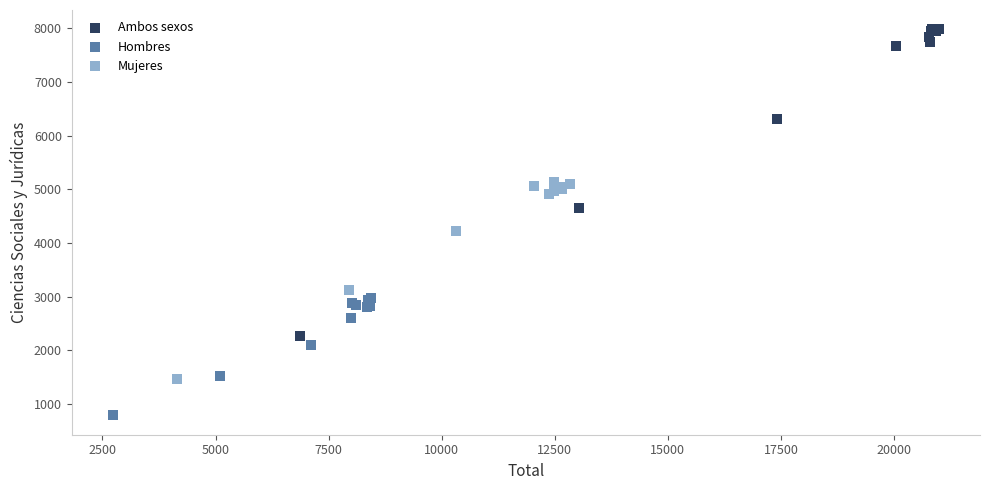

Which series has the widest spread of Y values?

Ambos sexos